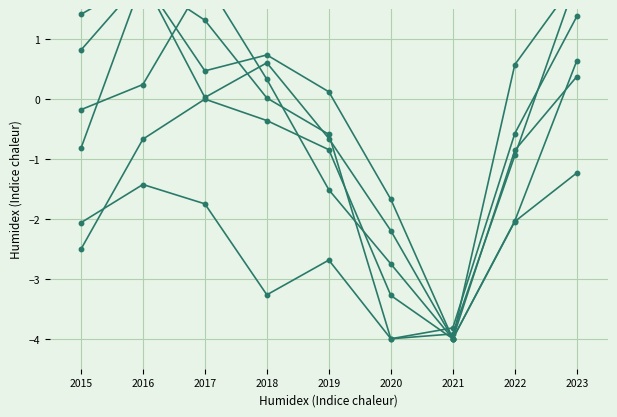

What is the value of the Englewood point at the 5th from the left?

-0.7